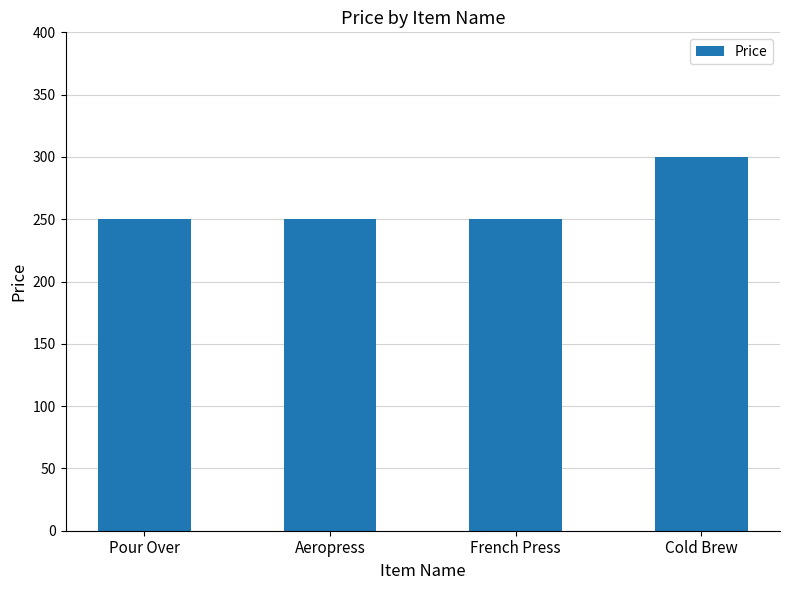

What is the value of the 4th bar from the left?

300